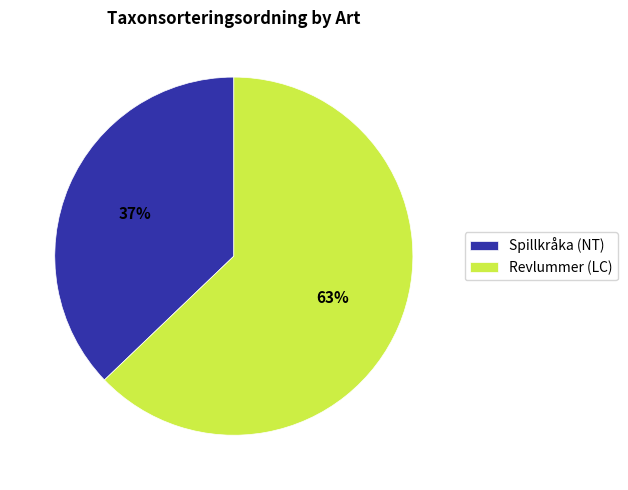

To the nearest percent, what portion does Revlummer (LC) represent?

63%